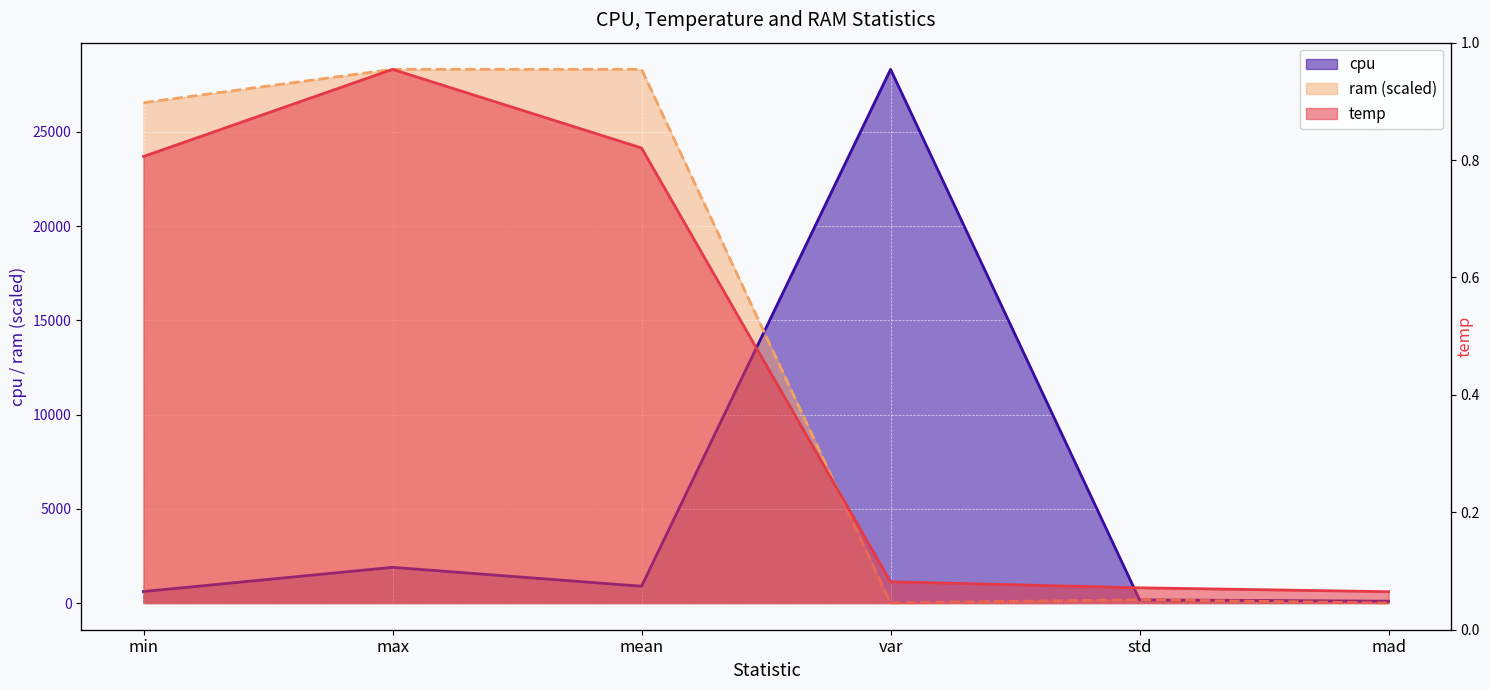

Between which two adjacent categories do ram and cpu first intersect?

mean and var